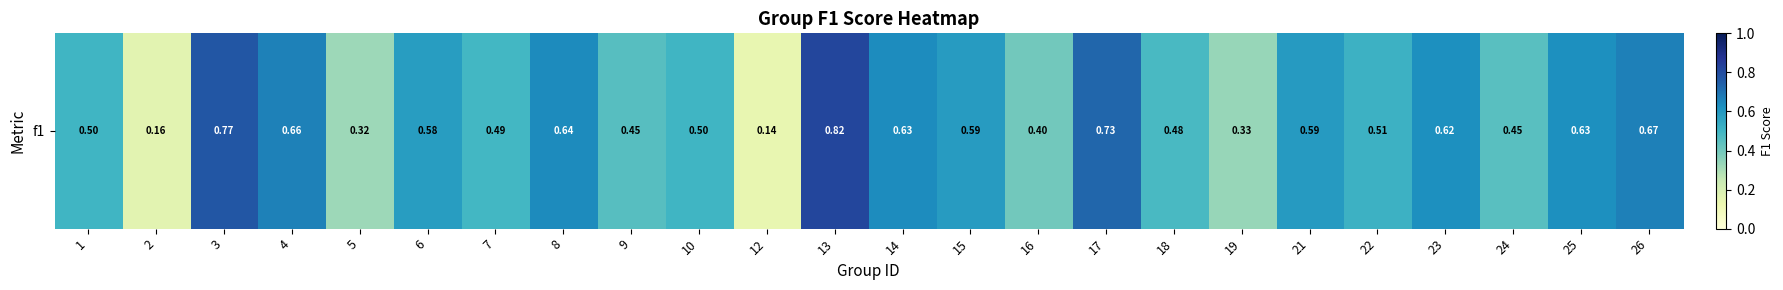

Rank the categories by value from lowest to highest.

12, 2, 5, 19, 16, 24, 9, 18, 7, 1, 10, 22, 6, 15, 21, 23, 25, 14, 8, 4, 26, 17, 3, 13